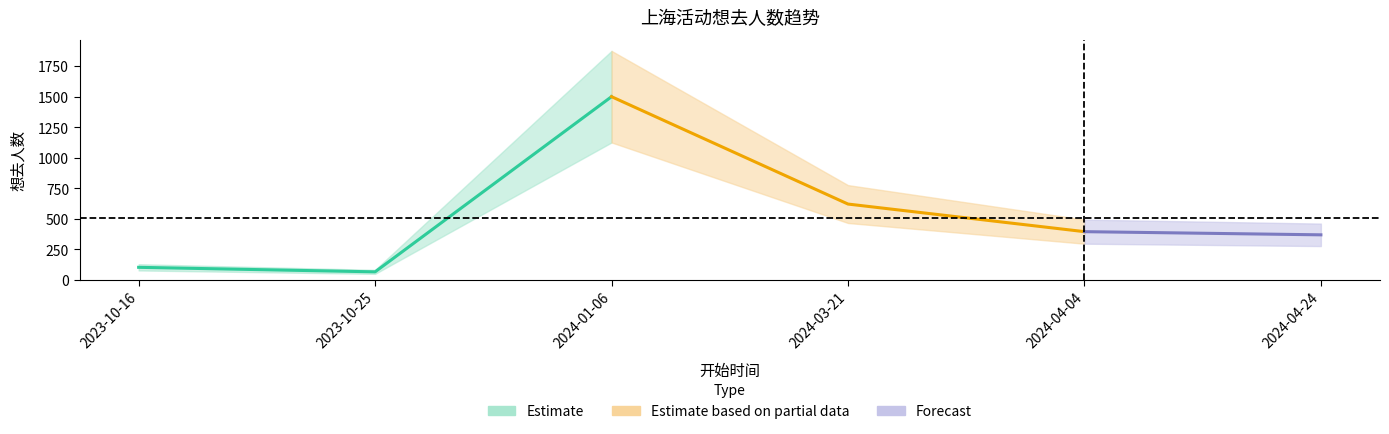

What is the sum of all values?

3048